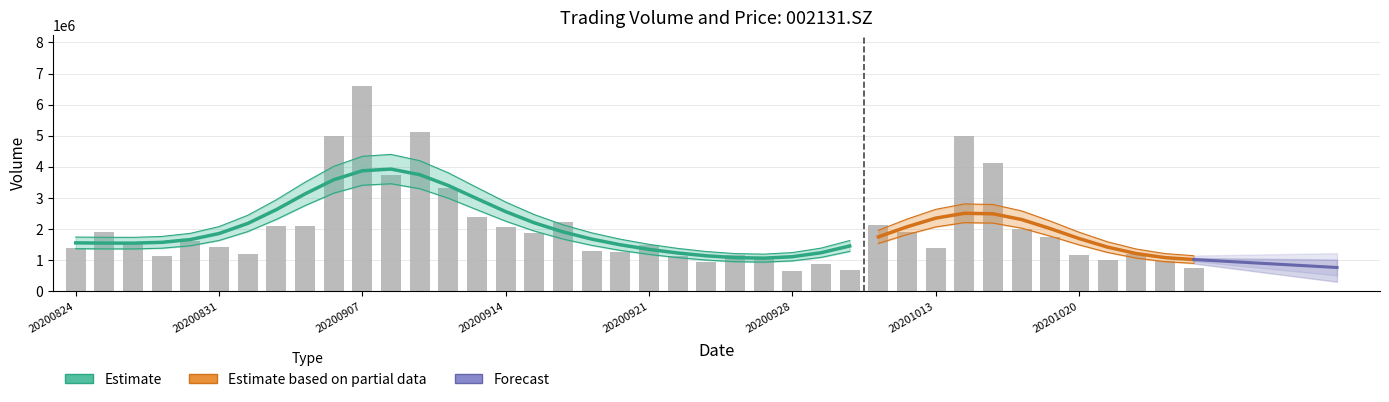

How many series are shown in this chart?

3